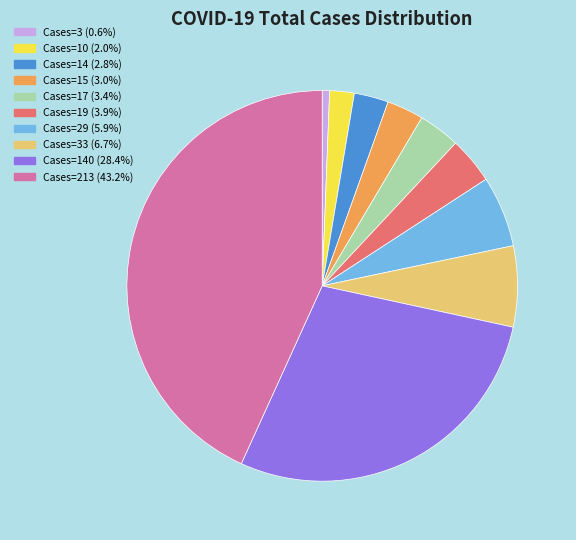

Does any single category account for the majority?

No